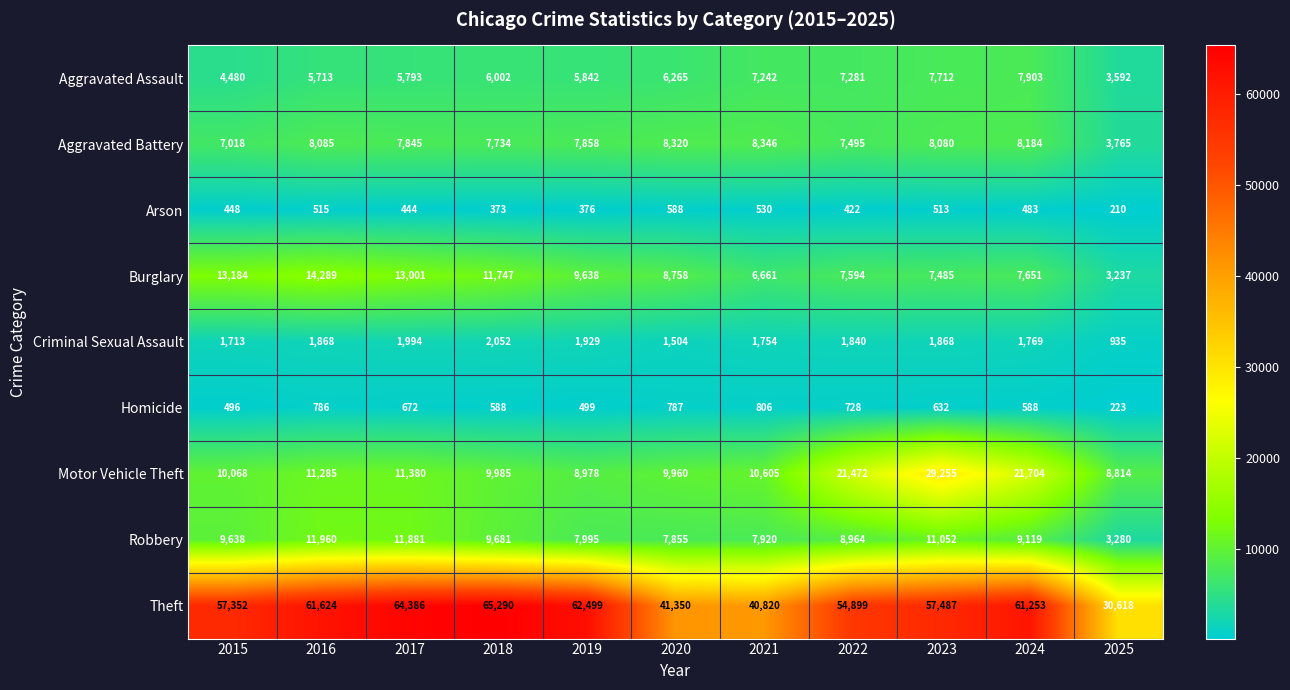

List the series in order of their peak value, lowest first.

Arson, Homicide, Criminal Sexual Assault, Aggravated Assault, Aggravated Battery, Robbery, Burglary, Motor Vehicle Theft, Theft